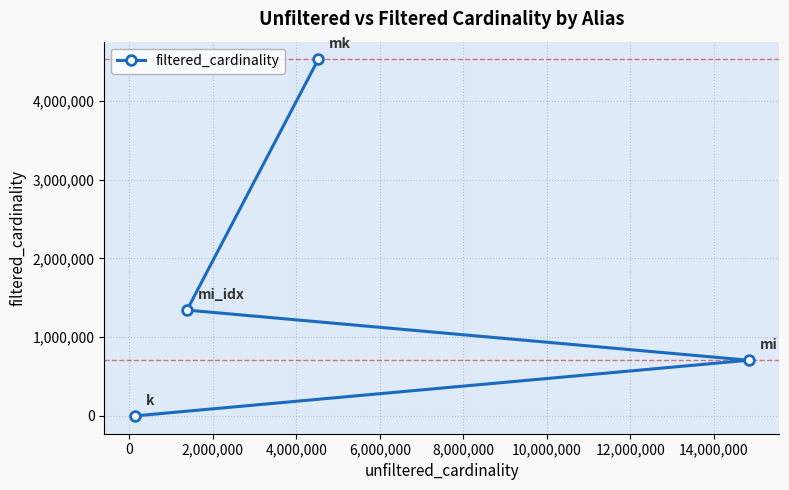

What is the difference between the maximum and minimum values?

4523927